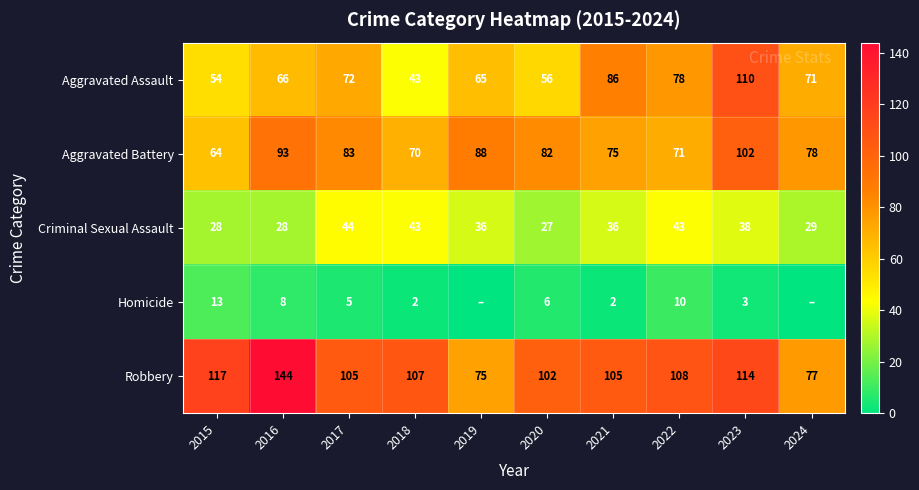

Which series changed the most between 2017 and 2018?

Aggravated Assault